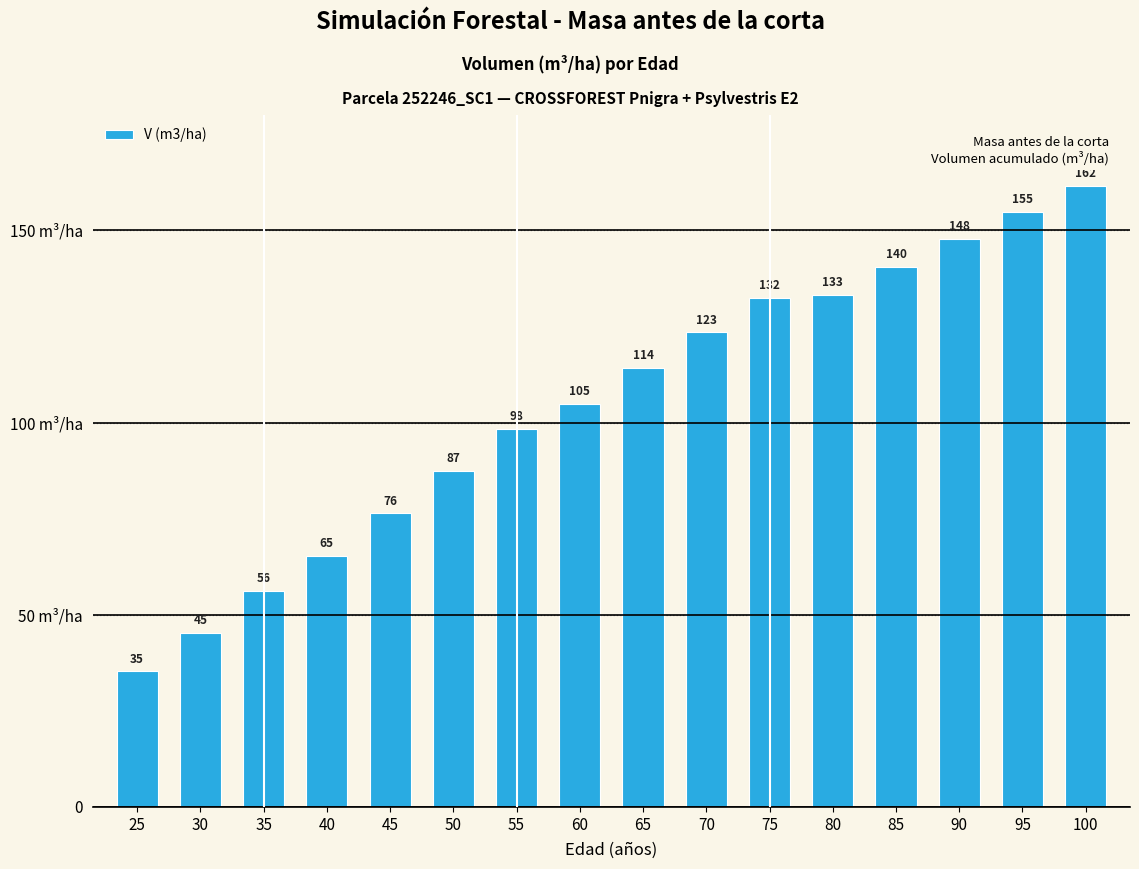

Are the bars horizontal?

No